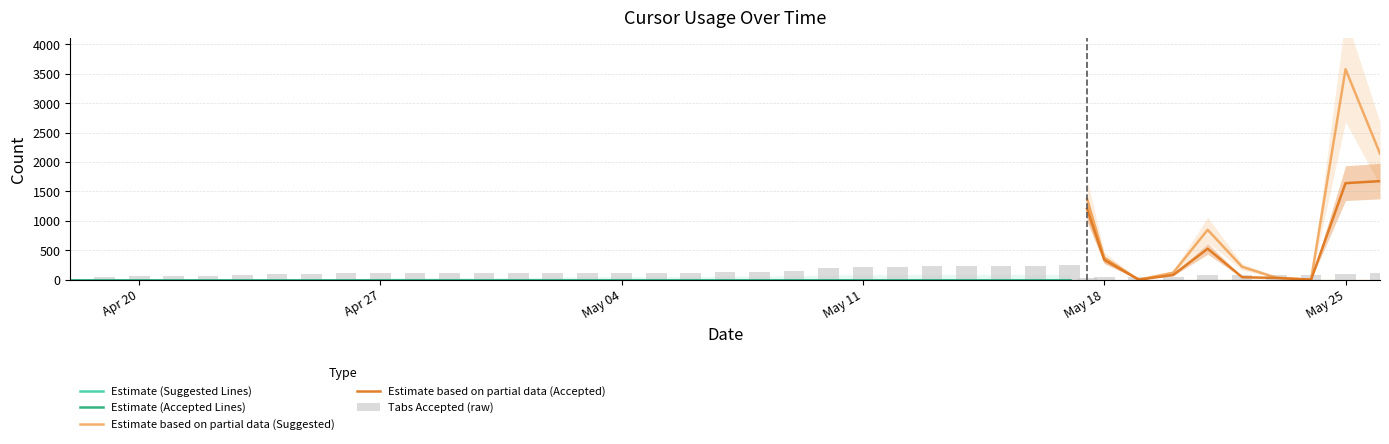

What is the difference between the highest and lowest values at 2025-05-09?

151